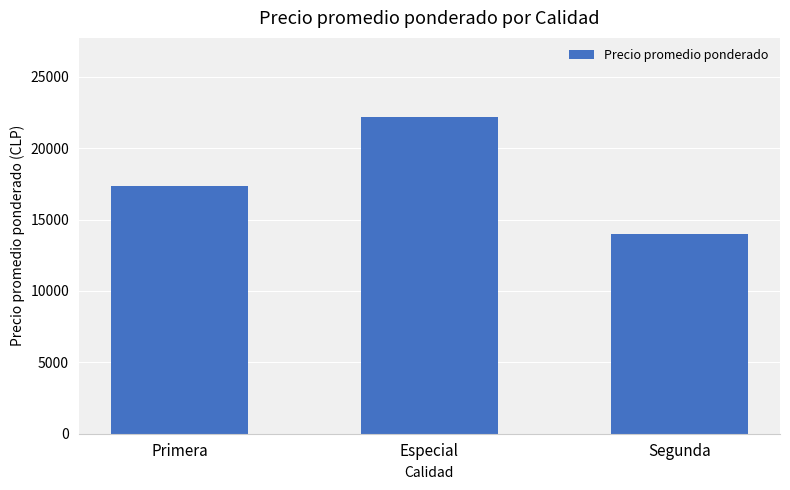

Are the bars horizontal?

No